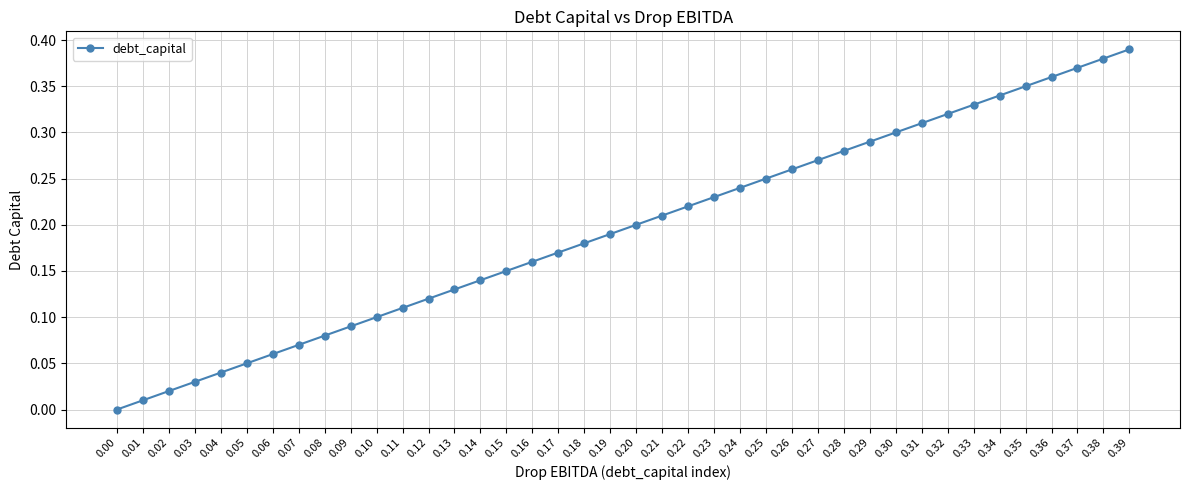

Between 0.03 and 0.12, which is larger?

0.12